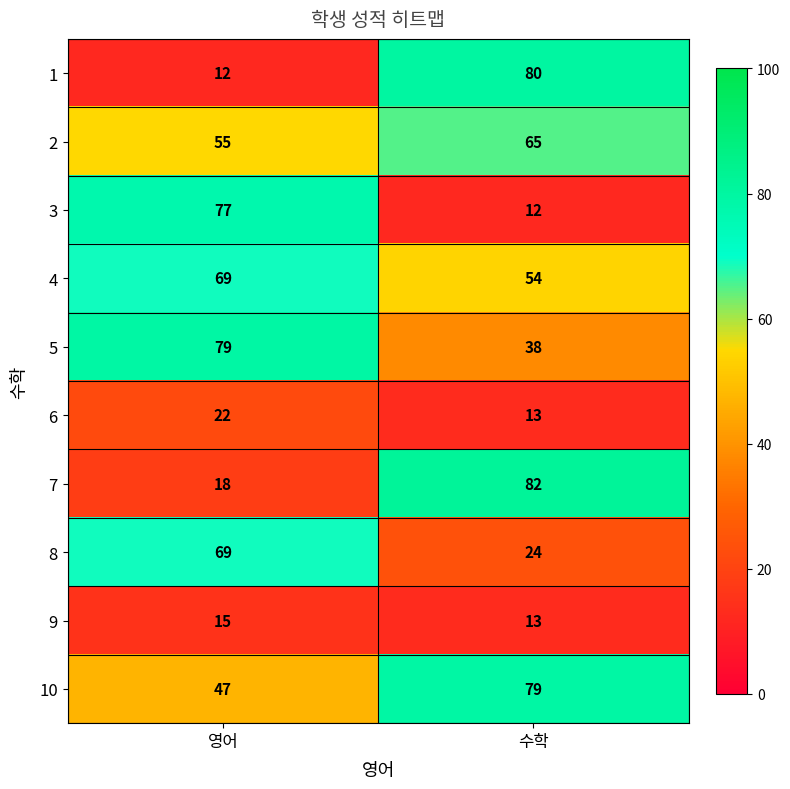

Which series has the largest total across all categories?

10